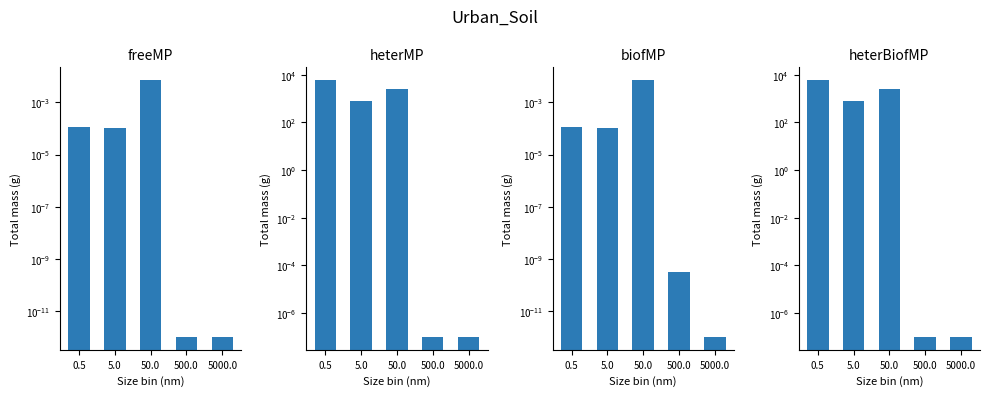

The value of freeMP at 500.0 is 0.0. True or false?

False